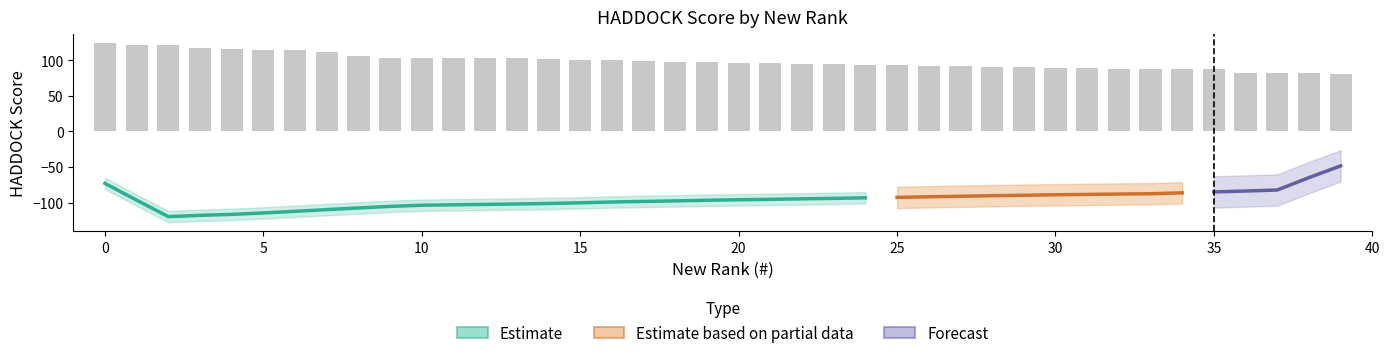

What is the ratio of the value at 6 to the value at 31?

1.3